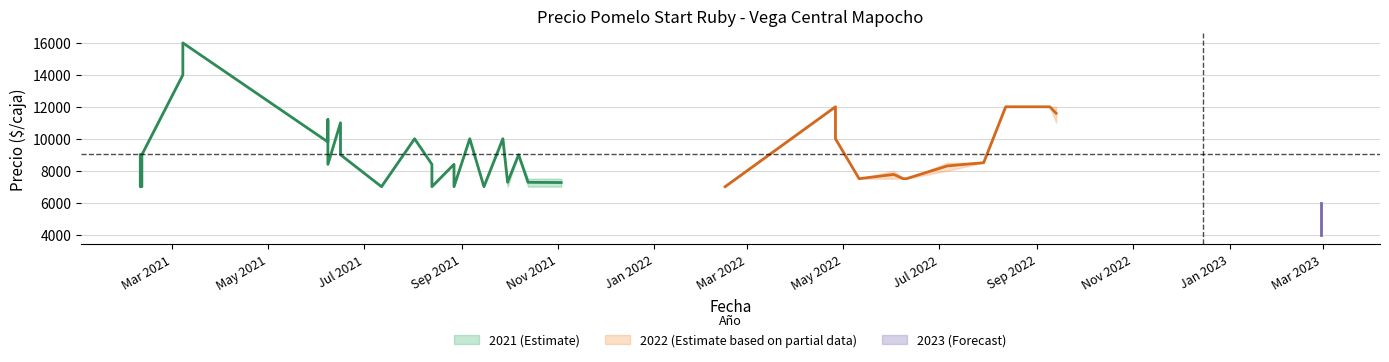

Reading left to right, what are all the values shown in this chart?

Precio promedio ponderado: 2022-04-26=12000	2022-04-26=10000	2022-07-06=8300	2021-10-13=7273	2022-02-15=7000	2021-09-30=7278	2022-05-11=7500	2021-06-16=11000	2021-06-16=9000	2021-07-12=7000	2022-08-12=12000	2022-09-13=11595	2021-08-13=8400	2021-08-13=7000	2022-08-30=12000	2022-06-10=7500	2021-03-08=16000	2021-03-08=14000	2021-02-09=9000	2021-02-09=7000	2021-09-27=10000	2022-09-09=12000	2021-02-10=9000	2021-02-10=7000	2021-11-03=7259	2022-07-29=8500	2022-06-08=7500	2021-09-06=10000	2021-08-02=10000	2021-08-27=8400	2021-08-27=7000	2022-06-02=7766	2021-09-15=7000	2023-02-28=6000	2023-02-28=4000	2021-06-08=11200	2021-06-08=9800	2021-06-08=8400	2022-08-18=12000	2021-10-07=9000
Precio minimo: 2022-04-26=12000	2022-04-26=10000	2022-07-06=8000	2021-10-13=7000	2022-02-15=7000	2021-09-30=7000	2022-05-11=7500	2021-06-16=11000	2021-06-16=9000	2021-07-12=7000	2022-08-12=12000	2022-09-13=11000	2021-08-13=8400	2021-08-13=7000	2022-08-30=12000	2022-06-10=7500	2021-03-08=16000	2021-03-08=14000	2021-02-09=9000	2021-02-09=7000	2021-09-27=10000	2022-09-09=12000	2021-02-10=9000	2021-02-10=7000	2021-11-03=7000	2022-07-29=8500	2022-06-08=7500	2021-09-06=10000	2021-08-02=10000	2021-08-27=8400	2021-08-27=7000	2022-06-02=7500	2021-09-15=7000	2023-02-28=6000	2023-02-28=4000	2021-06-08=11200	2021-06-08=9800	2021-06-08=8400	2022-08-18=12000	2021-10-07=9000
Precio maximo: 2022-04-26=12000	2022-04-26=10000	2022-07-06=8500	2021-10-13=7500	2022-02-15=7000	2021-09-30=7500	2022-05-11=7500	2021-06-16=11000	2021-06-16=9000	2021-07-12=7000	2022-08-12=12000	2022-09-13=12000	2021-08-13=8400	2021-08-13=7000	2022-08-30=12000	2022-06-10=7500	2021-03-08=16000	2021-03-08=14000	2021-02-09=9000	2021-02-09=7000	2021-09-27=10000	2022-09-09=12000	2021-02-10=9000	2021-02-10=7000	2021-11-03=7500	2022-07-29=8500	2022-06-08=7500	2021-09-06=10000	2021-08-02=10000	2021-08-27=8400	2021-08-27=7000	2022-06-02=8000	2021-09-15=7000	2023-02-28=6000	2023-02-28=4000	2021-06-08=11200	2021-06-08=9800	2021-06-08=8400	2022-08-18=12000	2021-10-07=9000